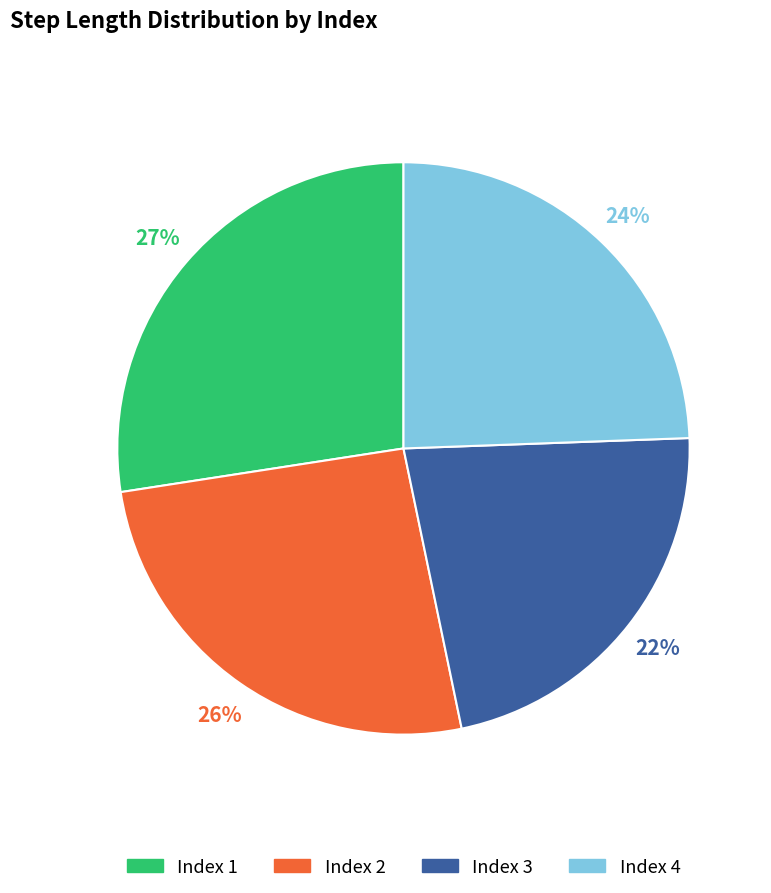

What percentage is the Index 3 slice, to the nearest percent?

22%